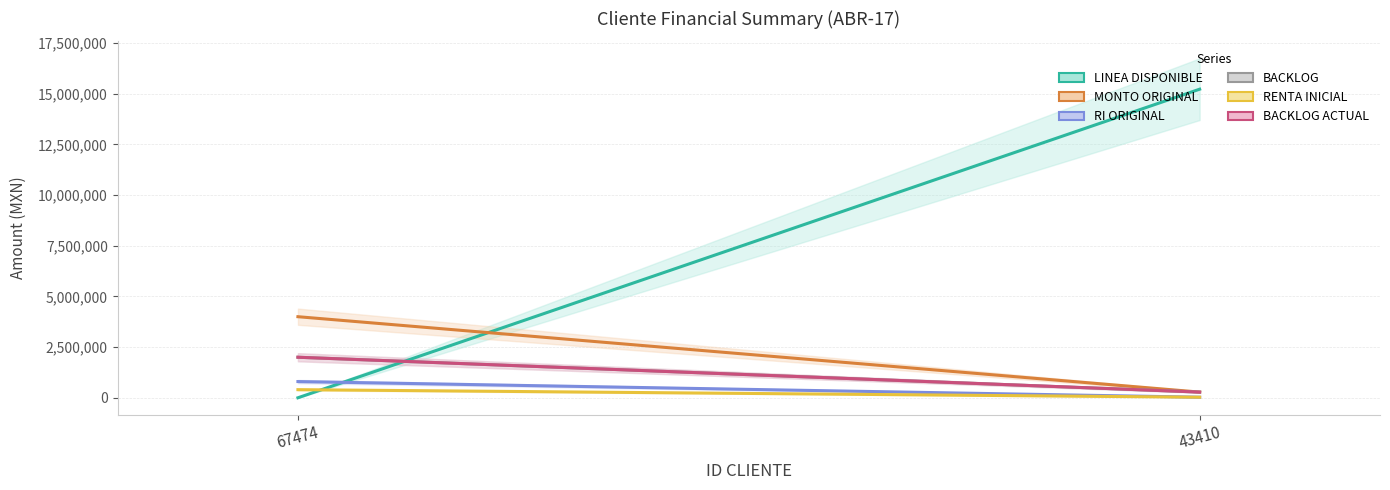

Is the value of LINEA DISPONIBLE at 43410 greater than the value of RENTA INICIAL at 67474?

Yes